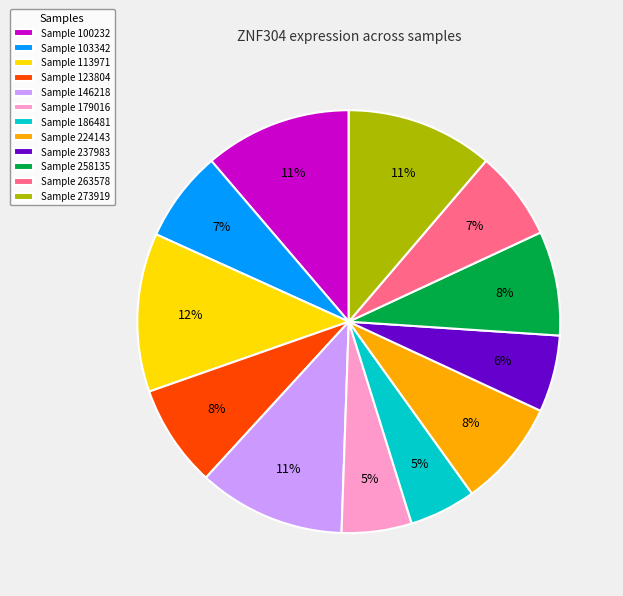

Is the sum of Sample 258135 and Sample 103342 greater than half?

No